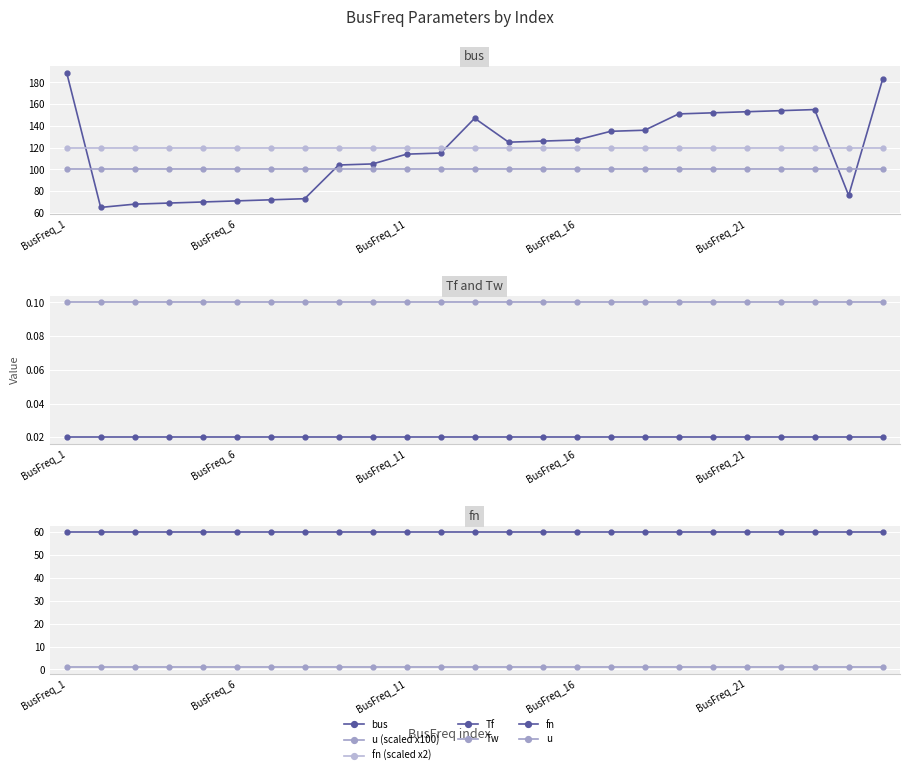

Which label corresponds to the smallest value in the chart?

BusFreq_1